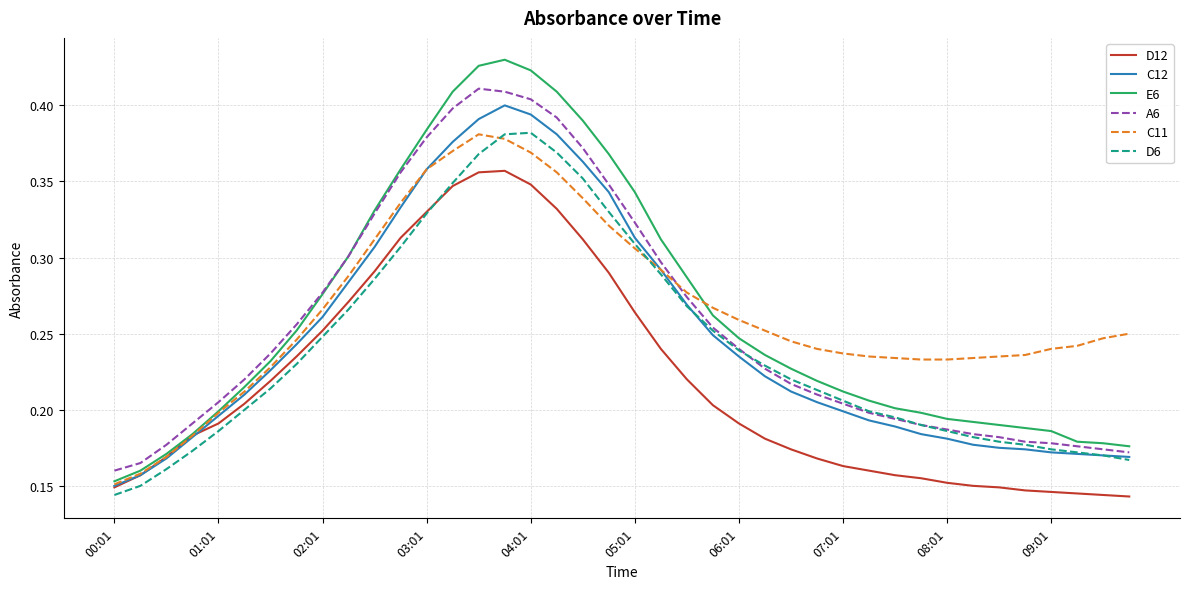

Which series has the largest range (max minus min)?

E6